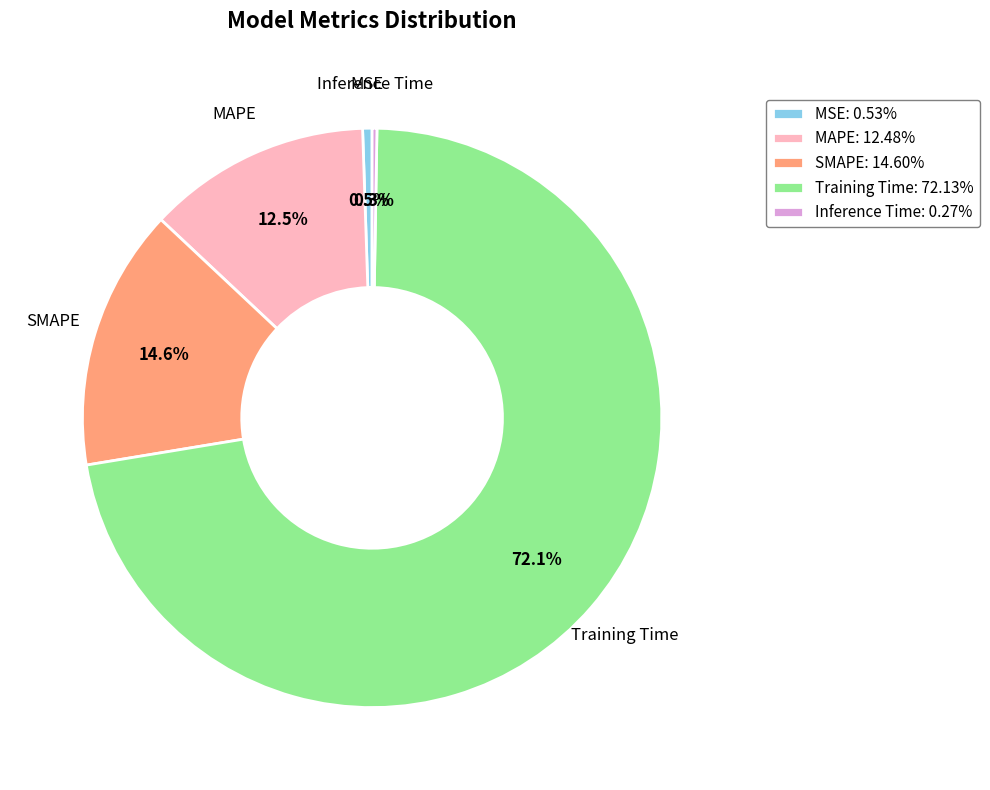

To the nearest percent, what is the combined percentage of MAPE and SMAPE?

27%